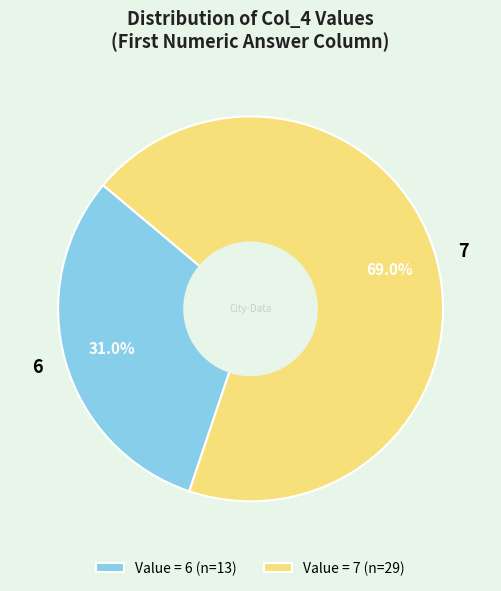

What is the smallest slice in the pie chart?

6